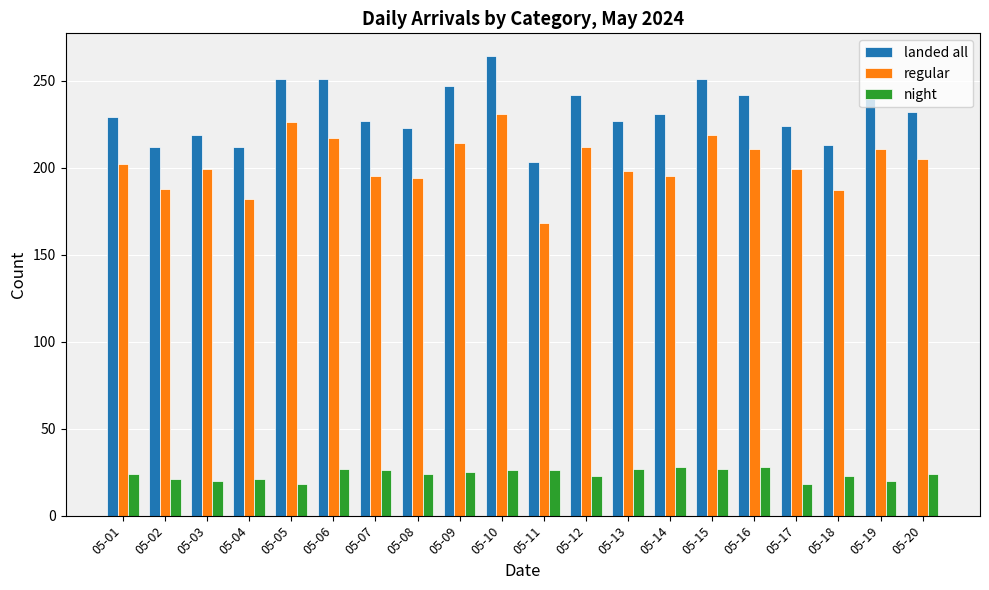

Is the value of landed all at 05-16 greater than the value of night at 05-06?

Yes